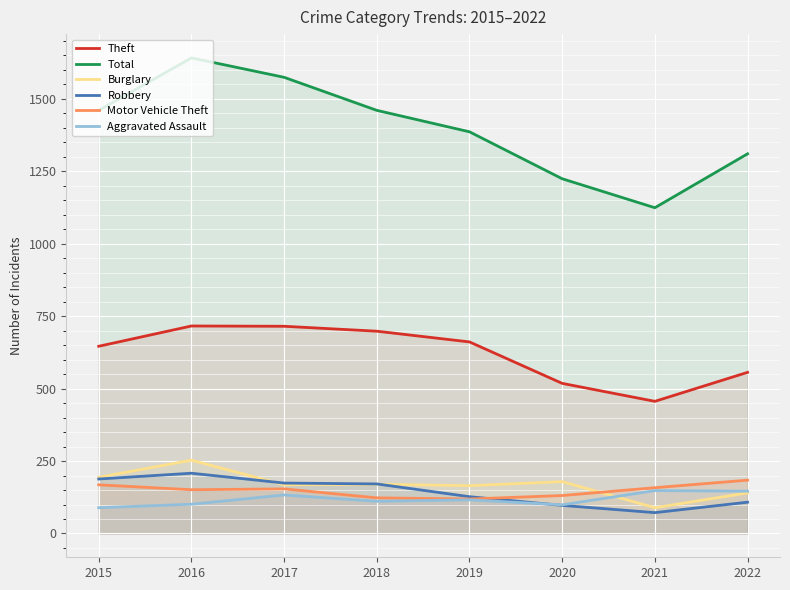

At 2021, list the series in order from smallest to largest.

Robbery, Burglary, Aggravated Assault, Motor Vehicle Theft, Theft, Total